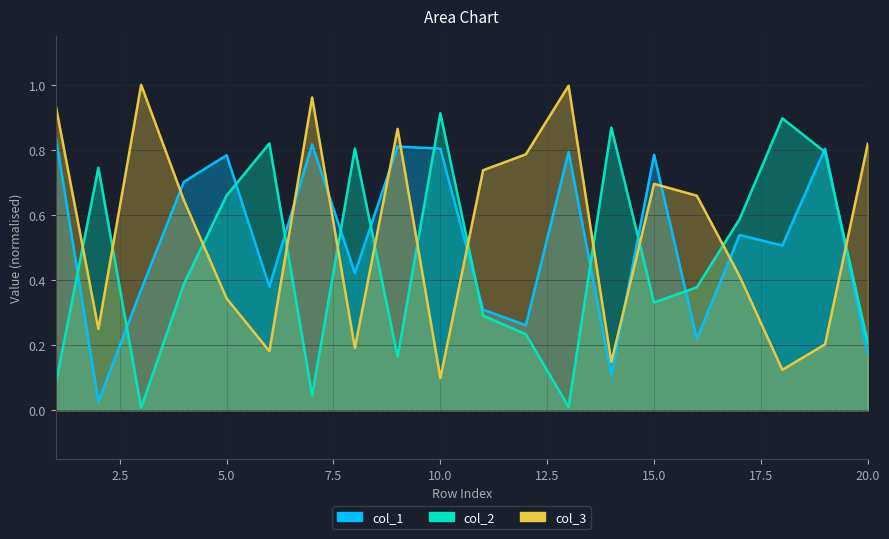

What is the difference between the second highest and minimum values in the col_3 series?

0.9